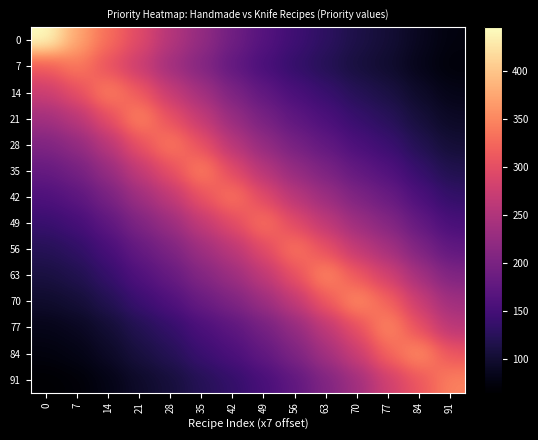

Count the number of data series in this chart.

14